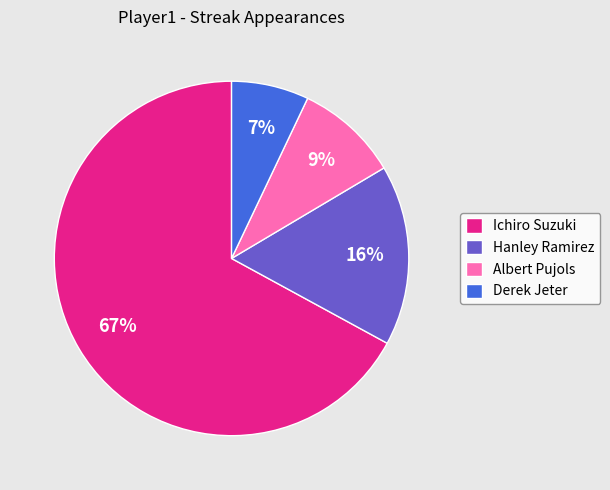

What percentage is the Albert Pujols slice, to the nearest percent?

9%